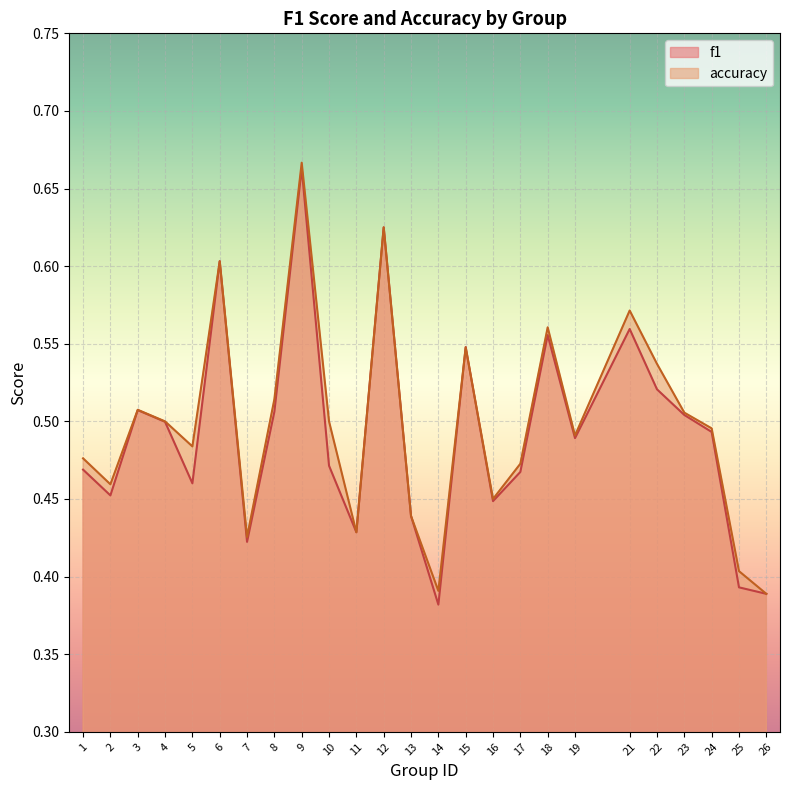

True or false: f1 has a value of 0.6 at 6.

True